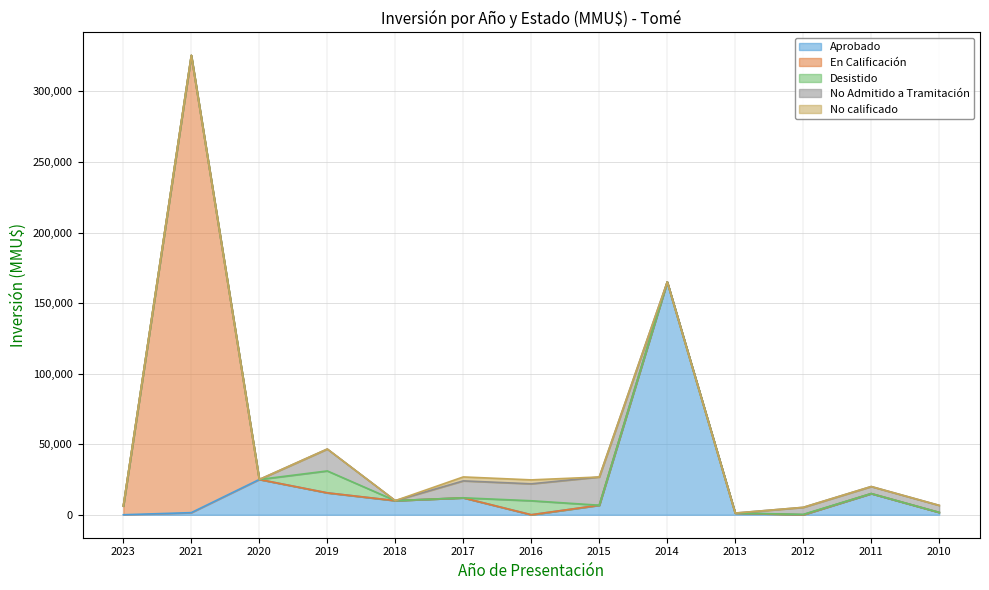

At which label does Aprobado first exceed 6750?

2020